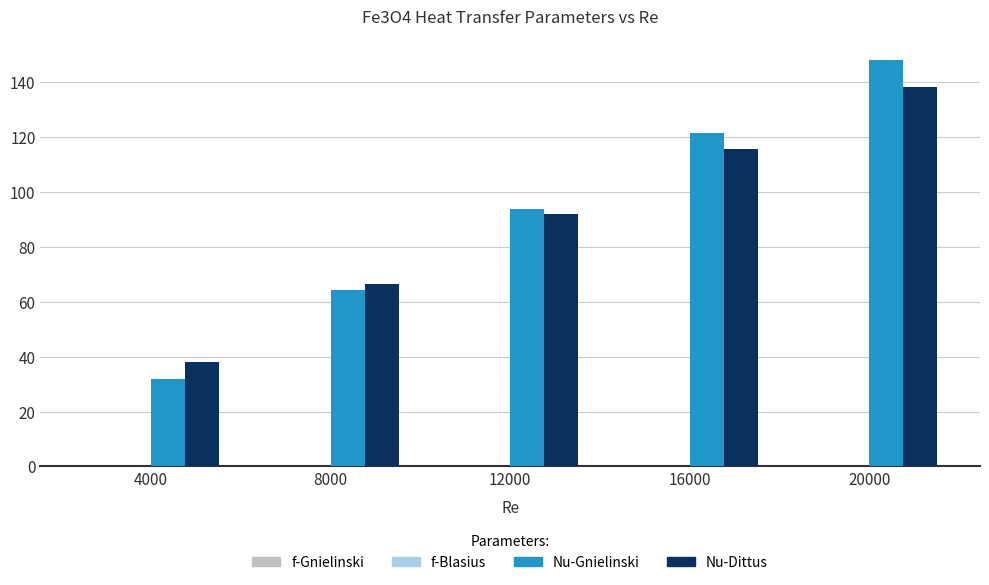

Where is Nu-Dittus nearest to the value 88?

12000